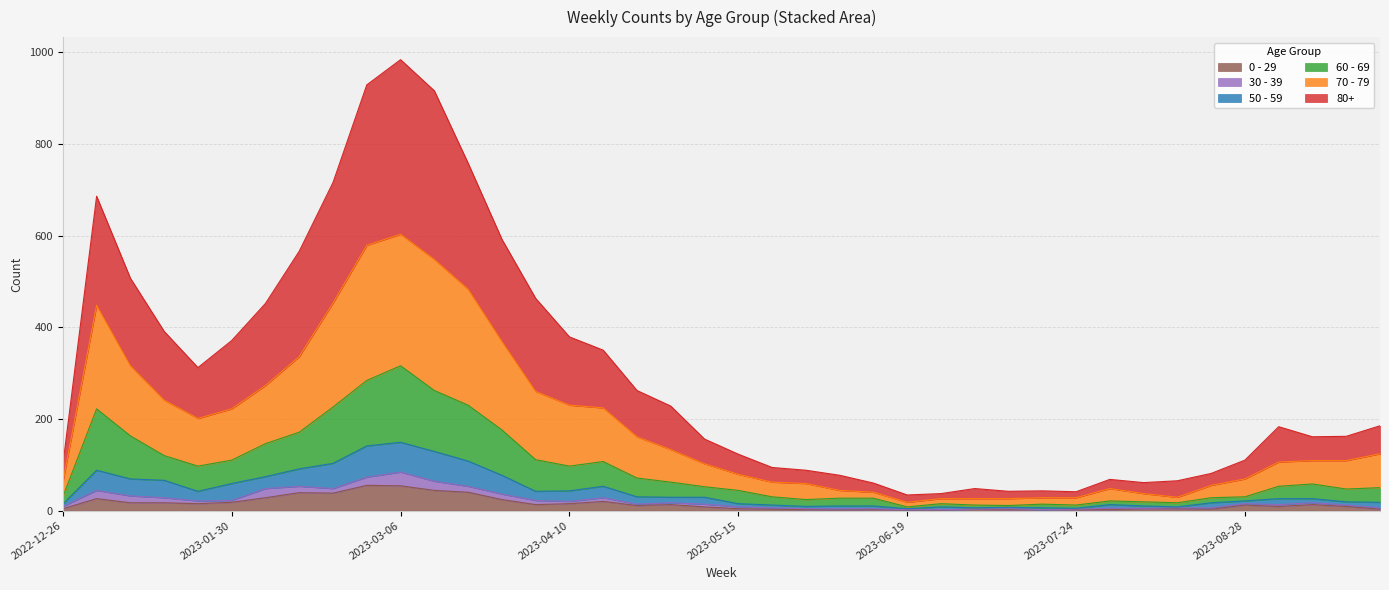

What are all the series names shown in the legend?

0 - 29, 30 - 39, 50 - 59, 60 - 69, 70 - 79, 80+